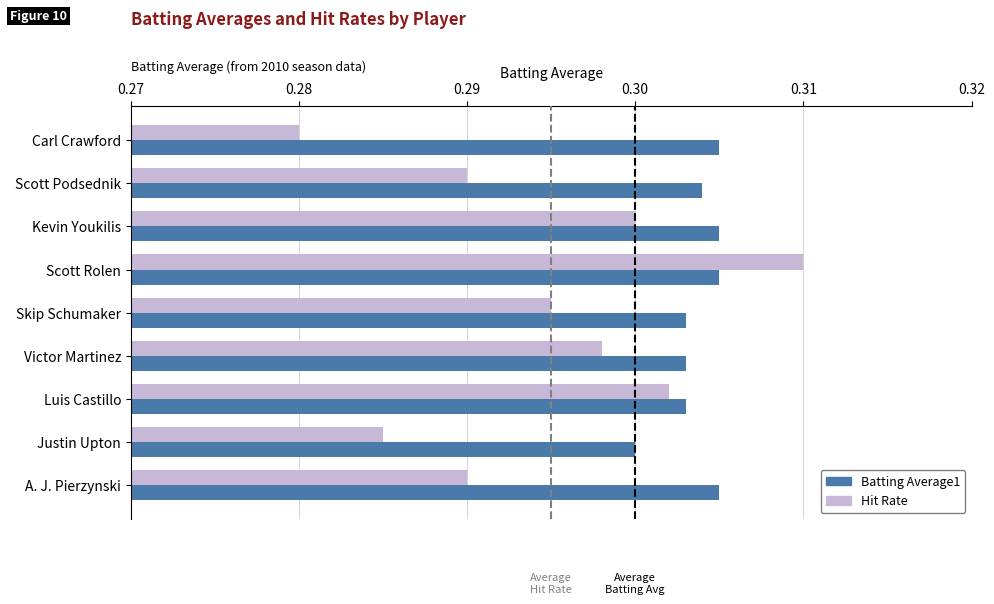

Count the Hit Rate values in the range 0 to 1.

9